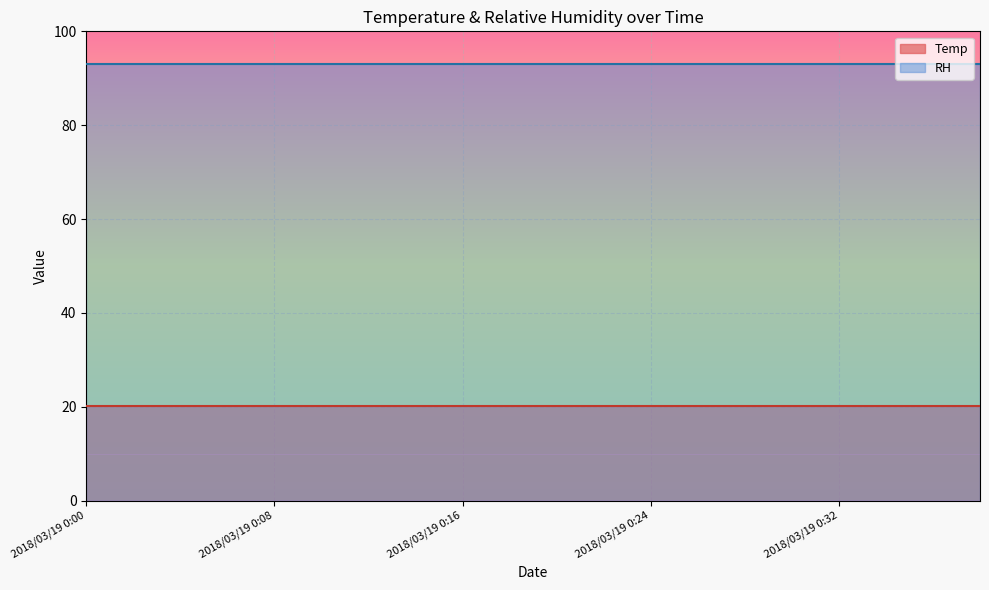

True or false: Temp and RH intersect in this chart.

False